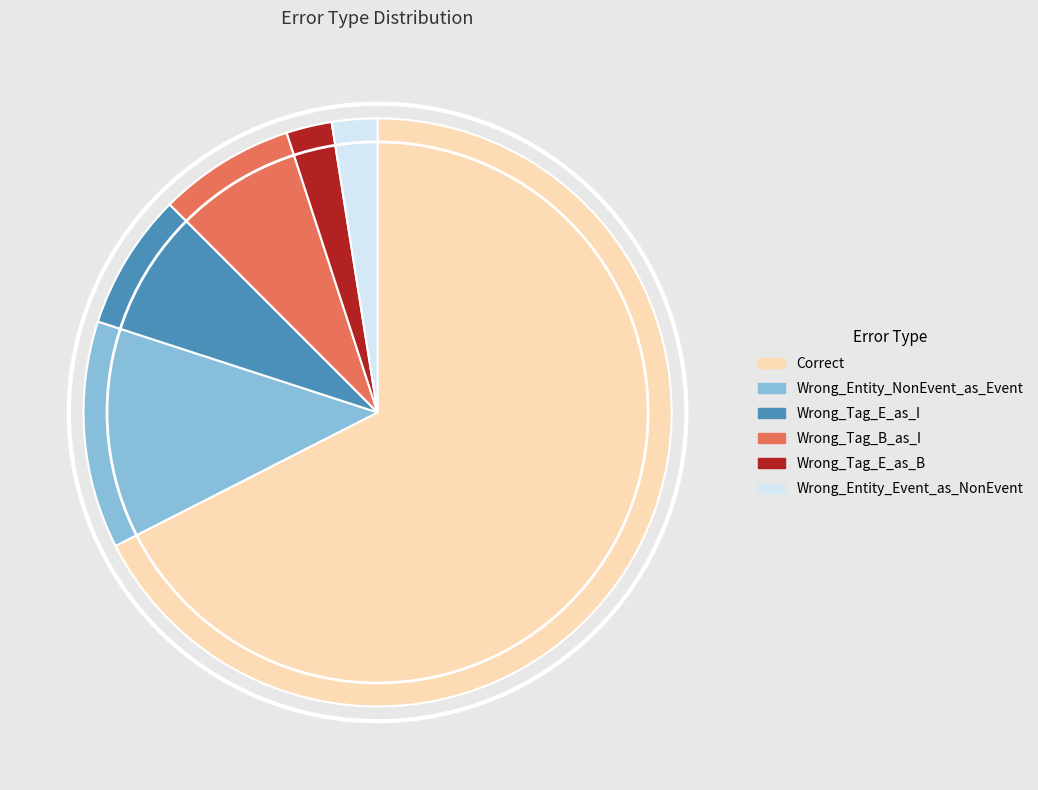

Count the number of slices in the pie.

6